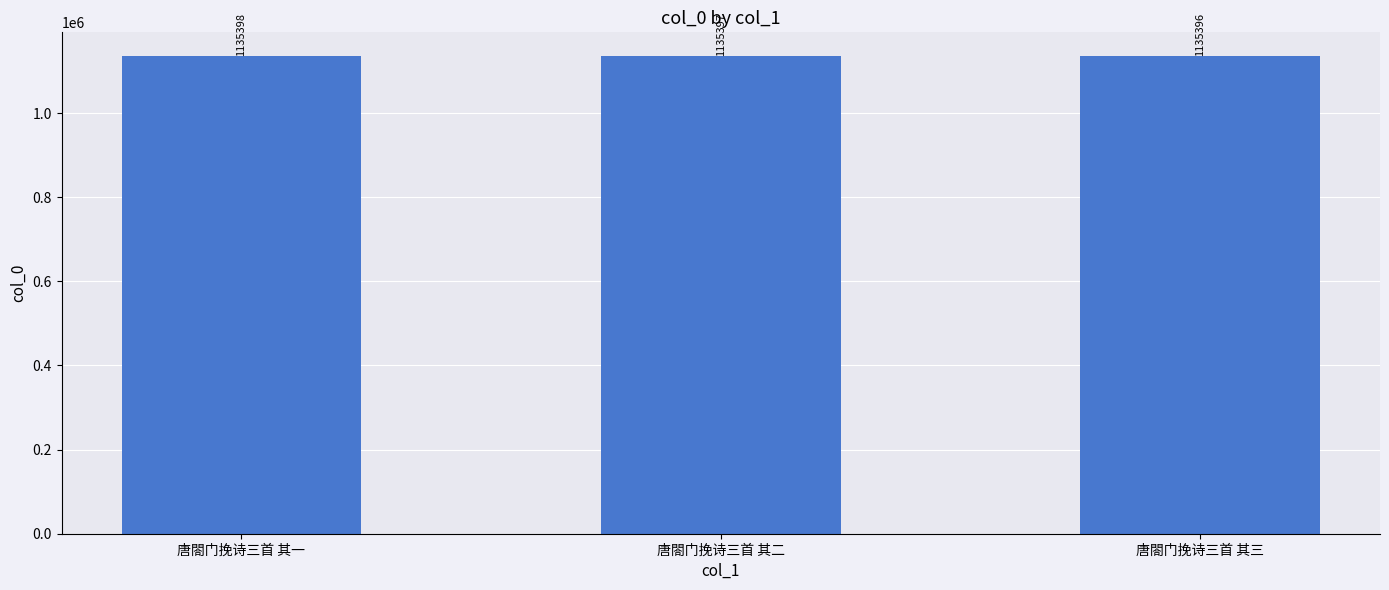

What is the difference between the values at 唐閤门挽诗三首 其一 and 唐閤门挽诗三首 其三?

2